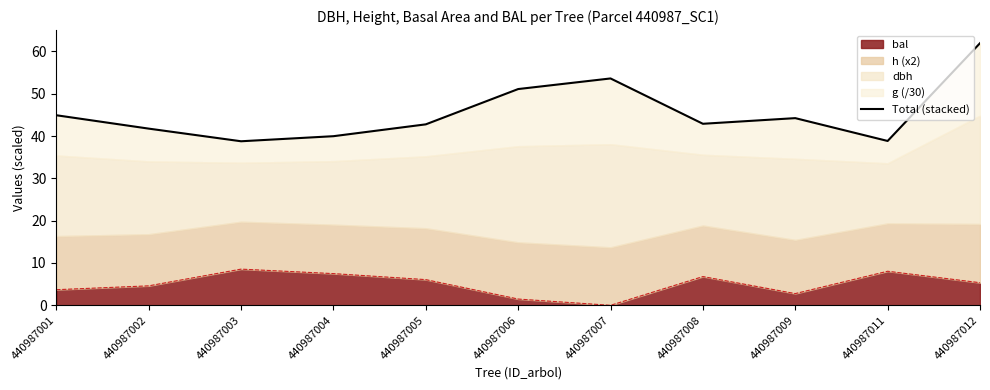

What is the maximum value for bal?

8.6